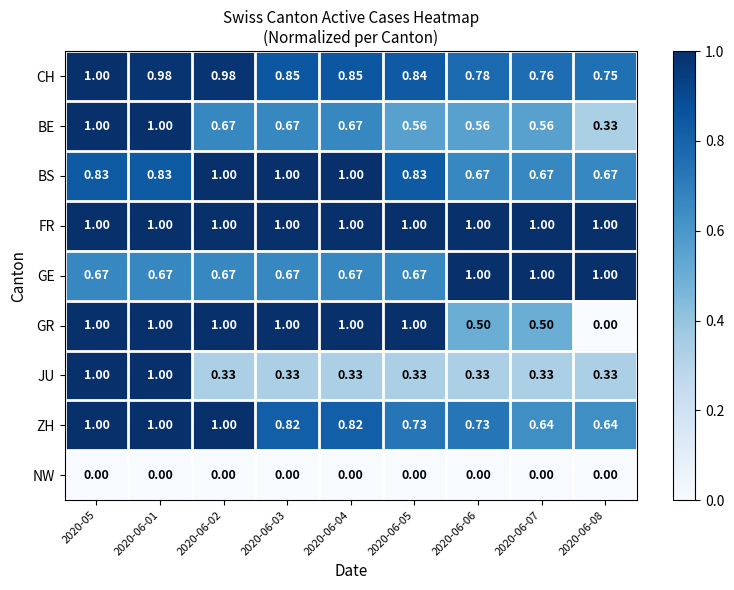

Which series has the largest range (max minus min)?

GR